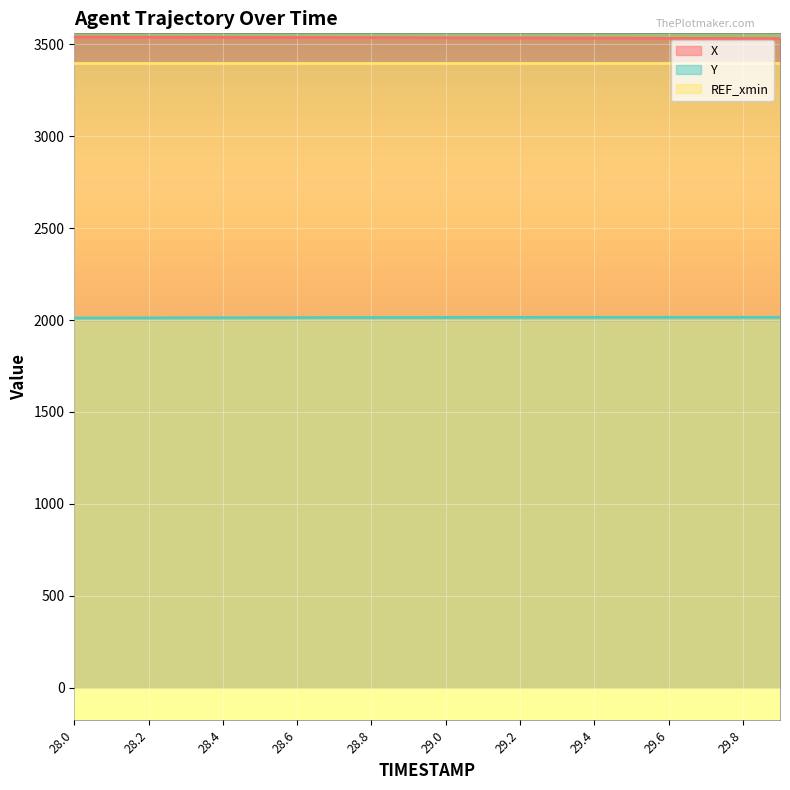

What are all the series names shown in the legend?

X, Y, REF_xmin